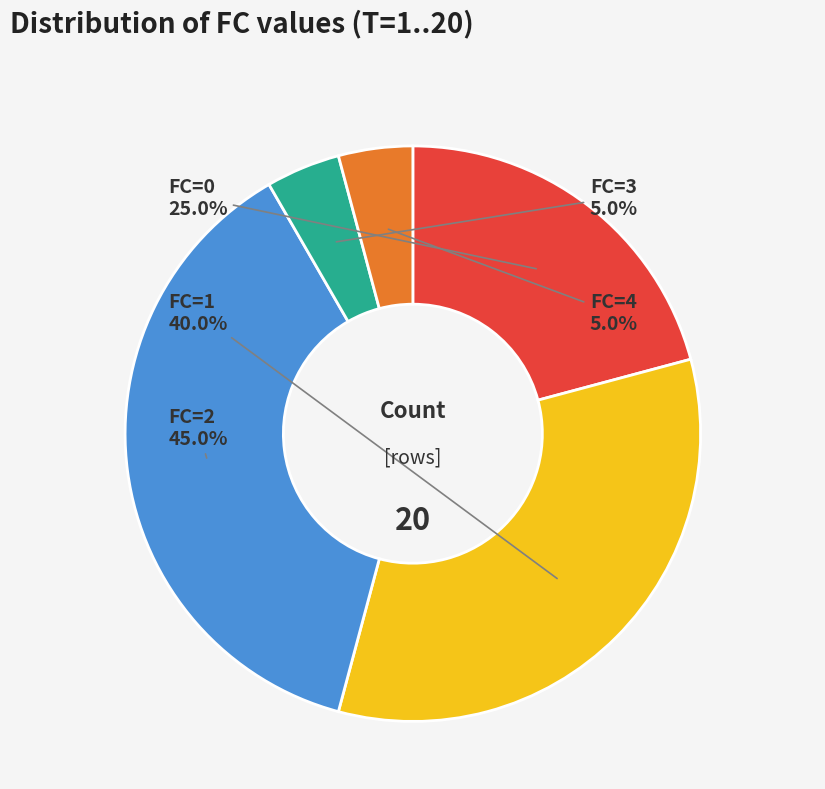

What percentage is the FC=2 slice, to the nearest percent?

38%